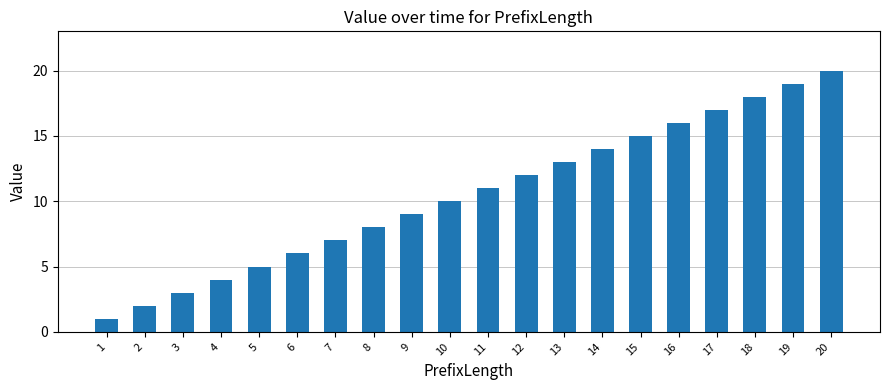

Which category has the highest value across all series?

20